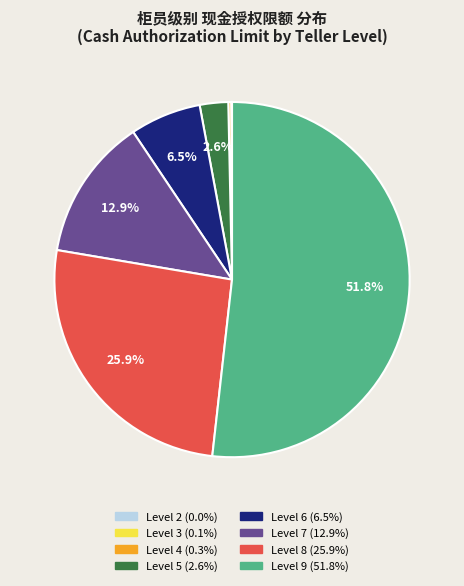

Is there a majority slice in this chart?

Yes